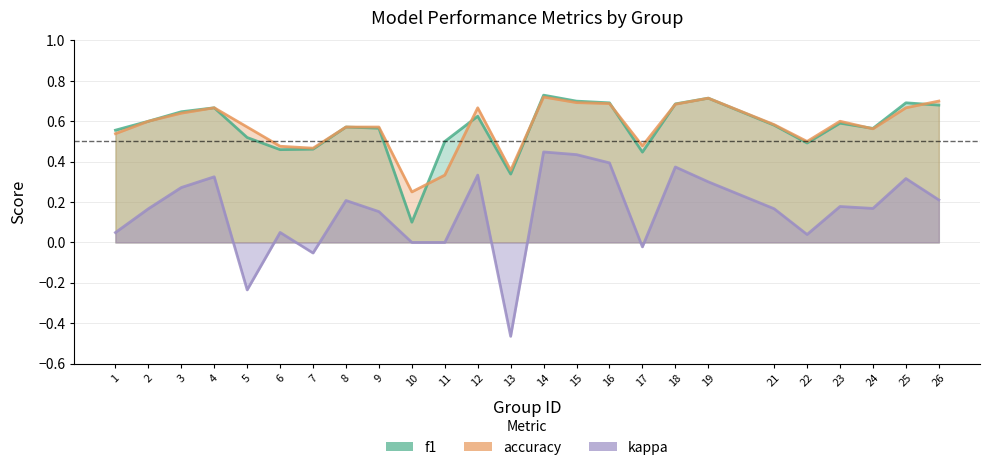

Which series changed the most between 8 and 10?

f1